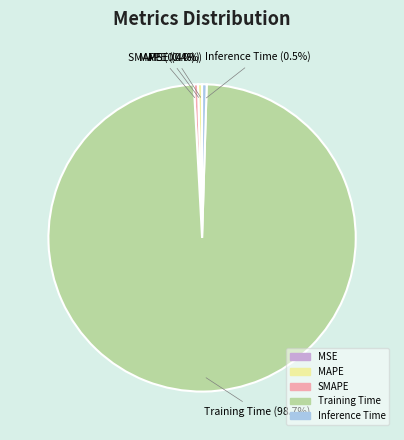

Combined, what portion of the pie is Training Time and SMAPE?

99.1%